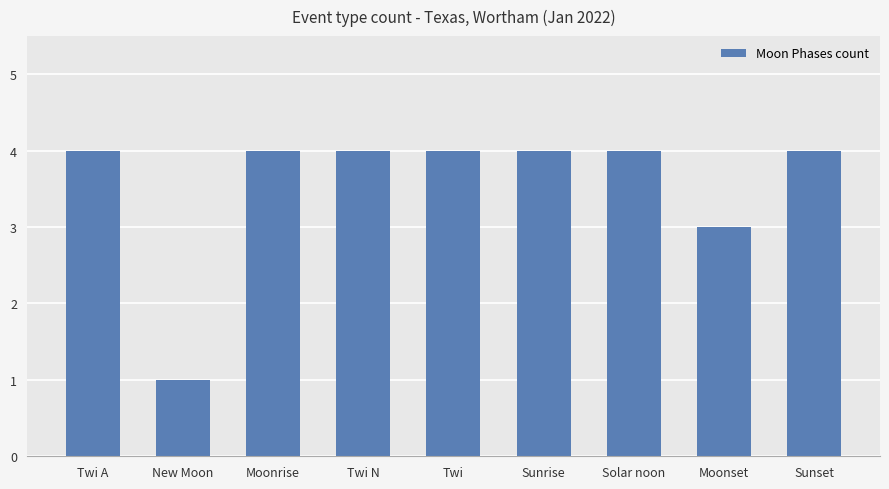

What is the minimum value shown in the chart?

1